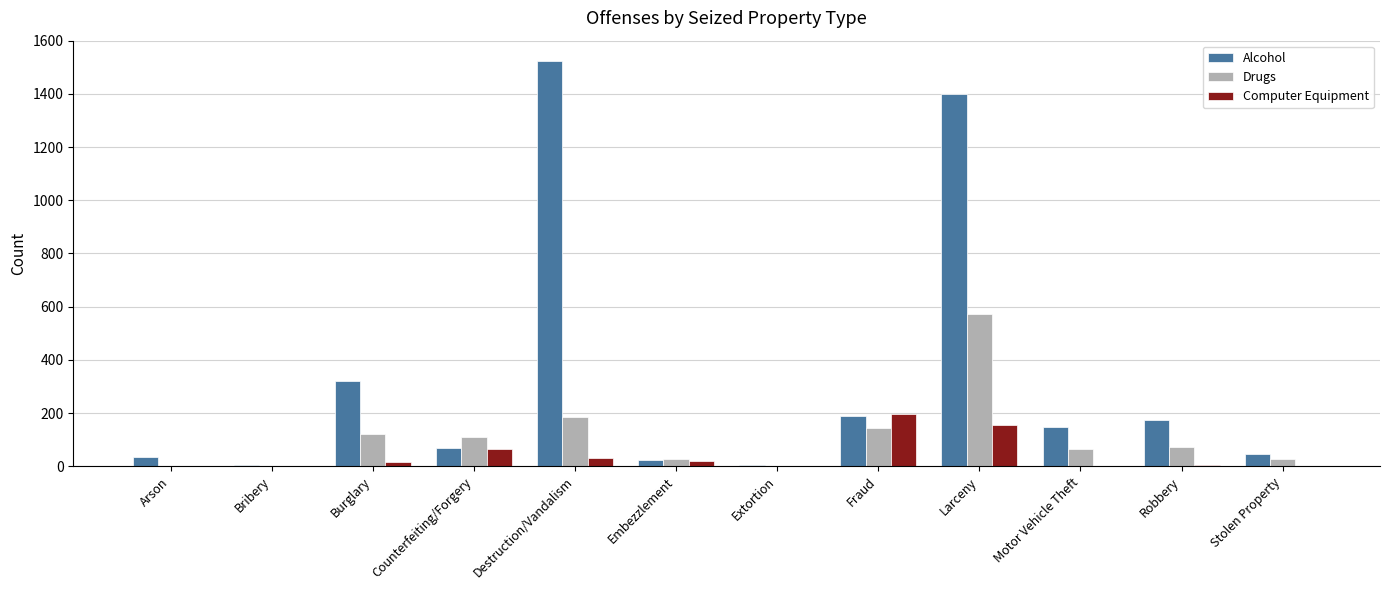

At which category is the sum across all series the highest?

Larceny